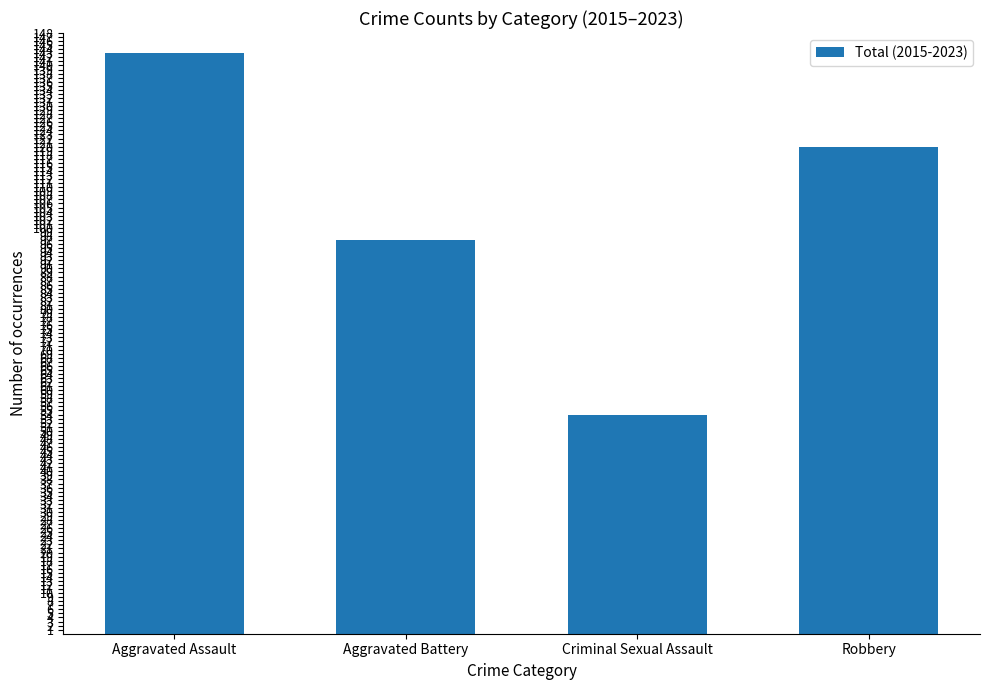

What is the difference between the maximum and minimum values?

89